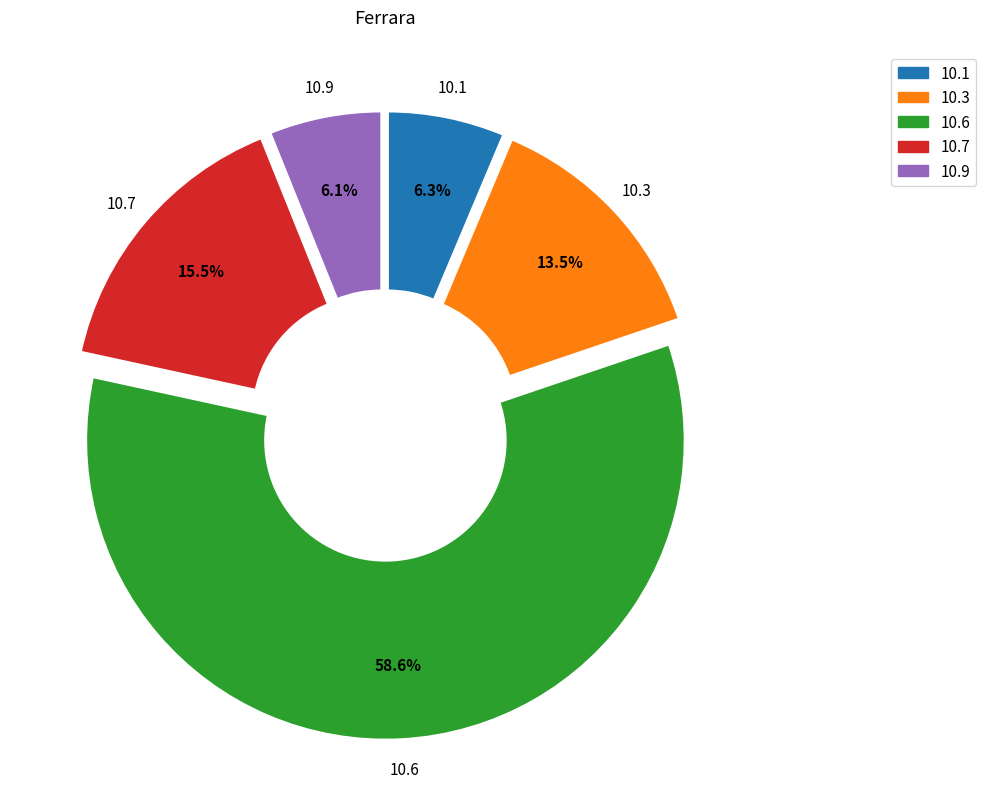

Does any single category account for the majority?

Yes